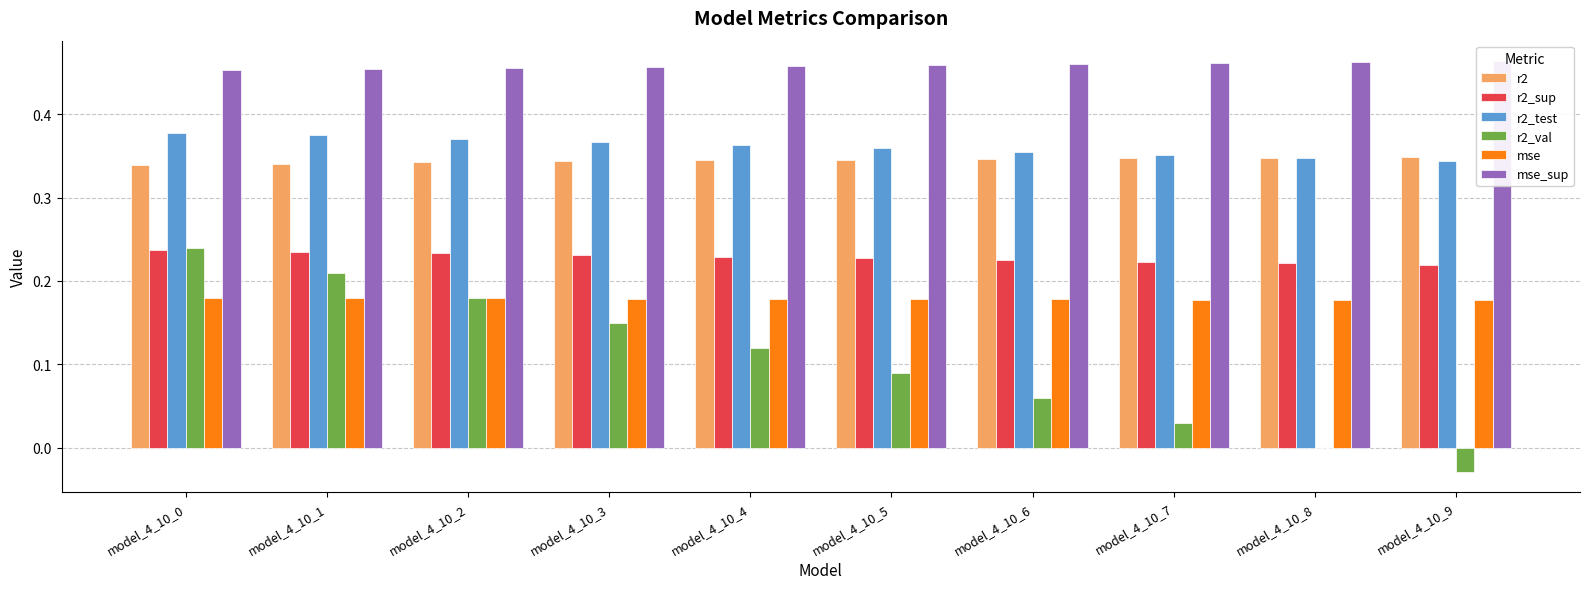

What is the average value of the r2_val series?

0.1